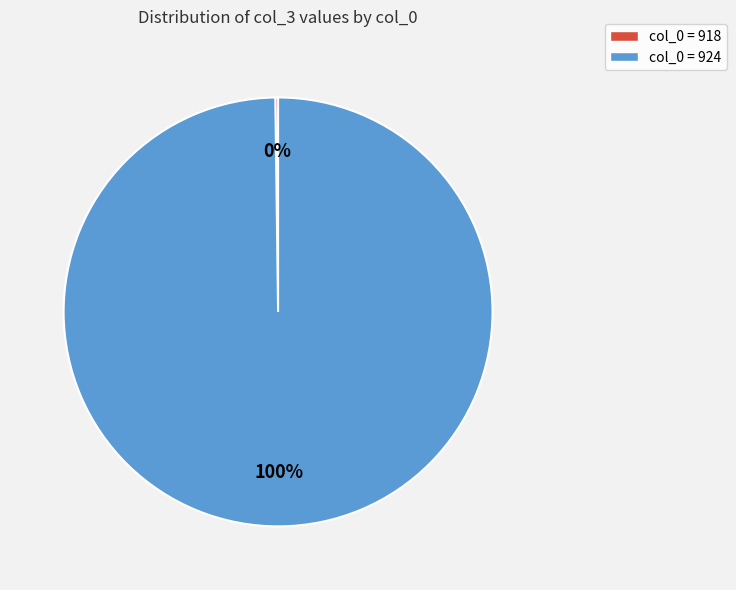

True or false: col_0 = 924 accounts for 100% of the total.

True